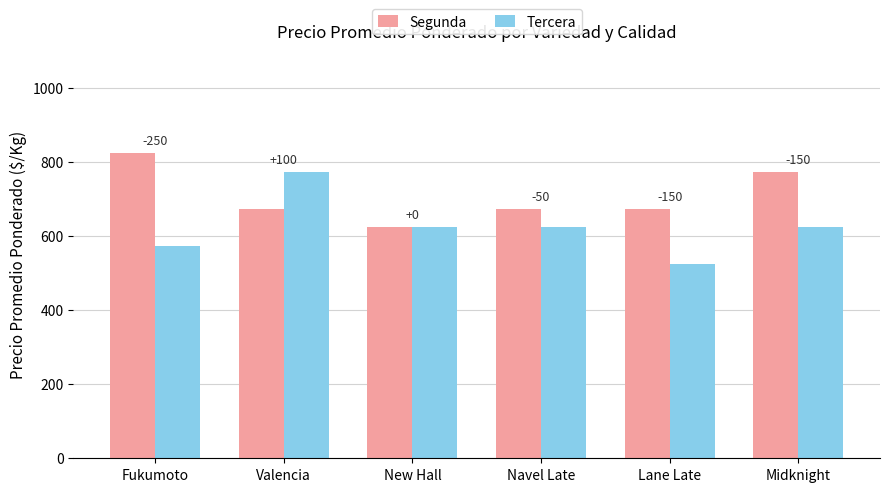

What are all the series names shown in the legend?

Segunda, Tercera